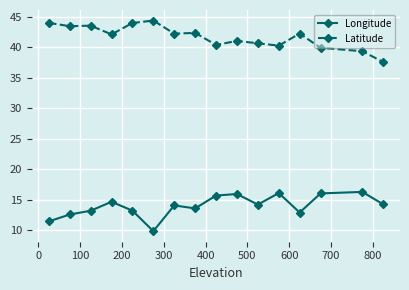

True or false: Longitude and Latitude intersect in this chart.

False